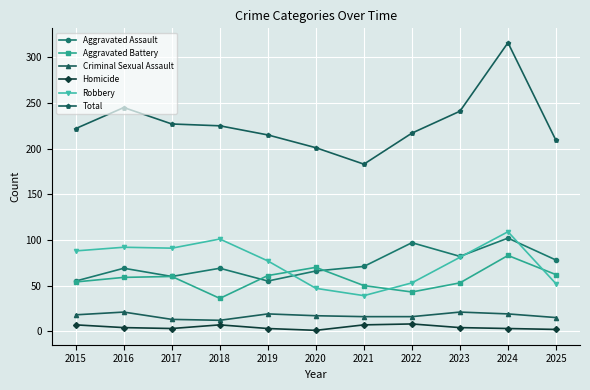

Rank the series by their maximum value, from lowest to highest.

Homicide, Criminal Sexual Assault, Aggravated Battery, Aggravated Assault, Robbery, Total